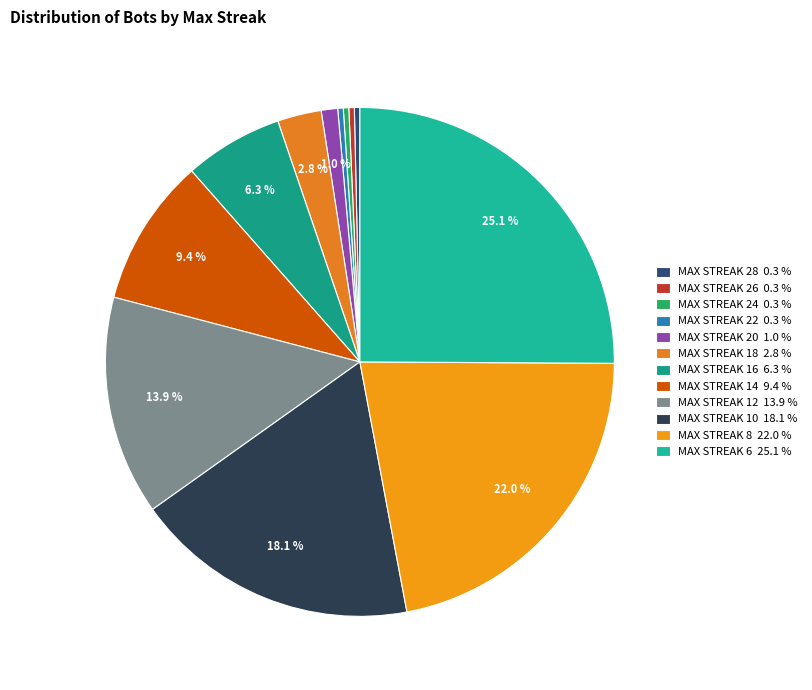

Which category has the biggest portion of the pie?

MAX STREAK 6 25.1 %